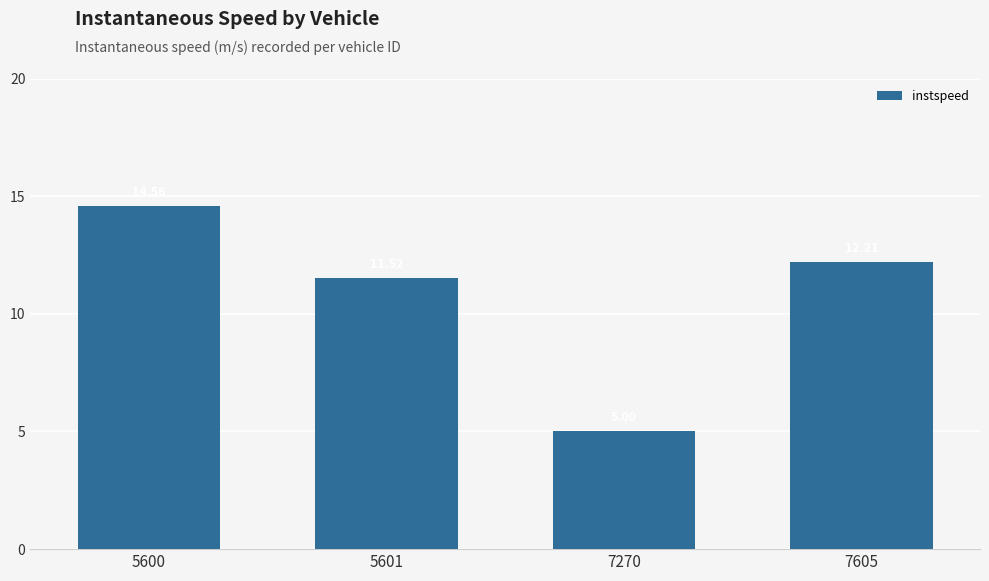

The value at 5600 is 22.9. True or false?

False